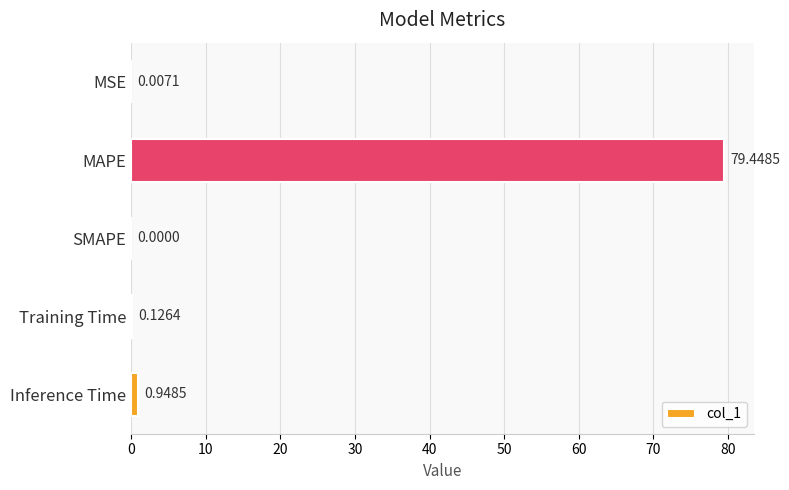

What is the sum of all values?

80.5